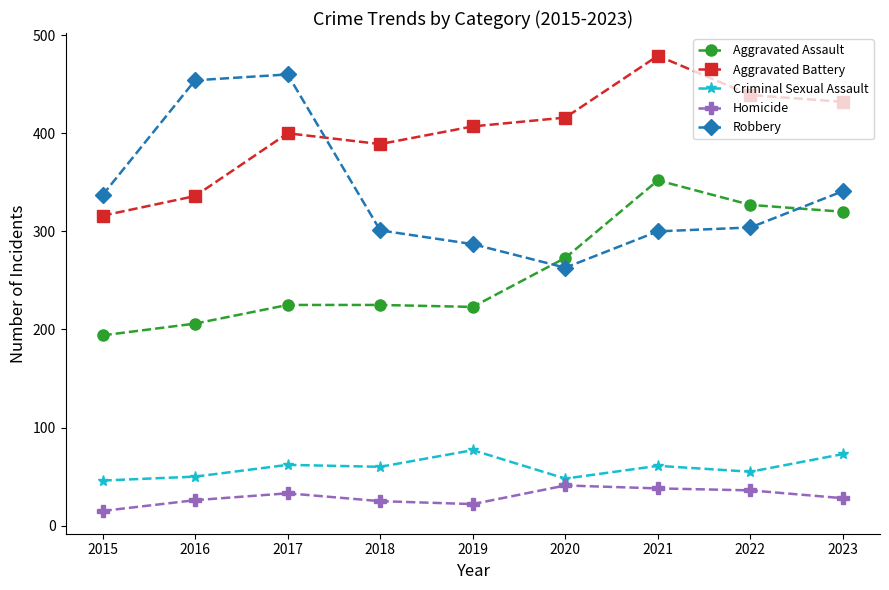

Is it true that Robbery equals 287 at 2019?

True